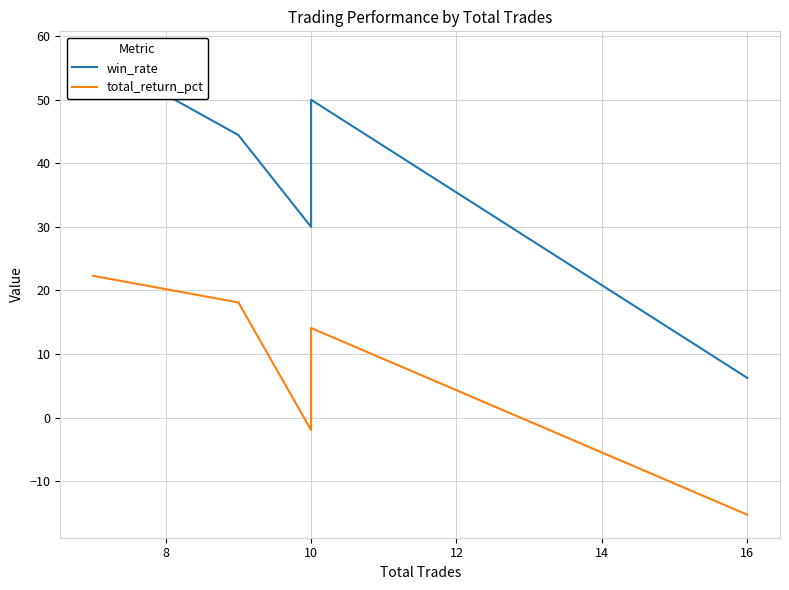

What are all the series names shown in the legend?

win_rate, total_return_pct